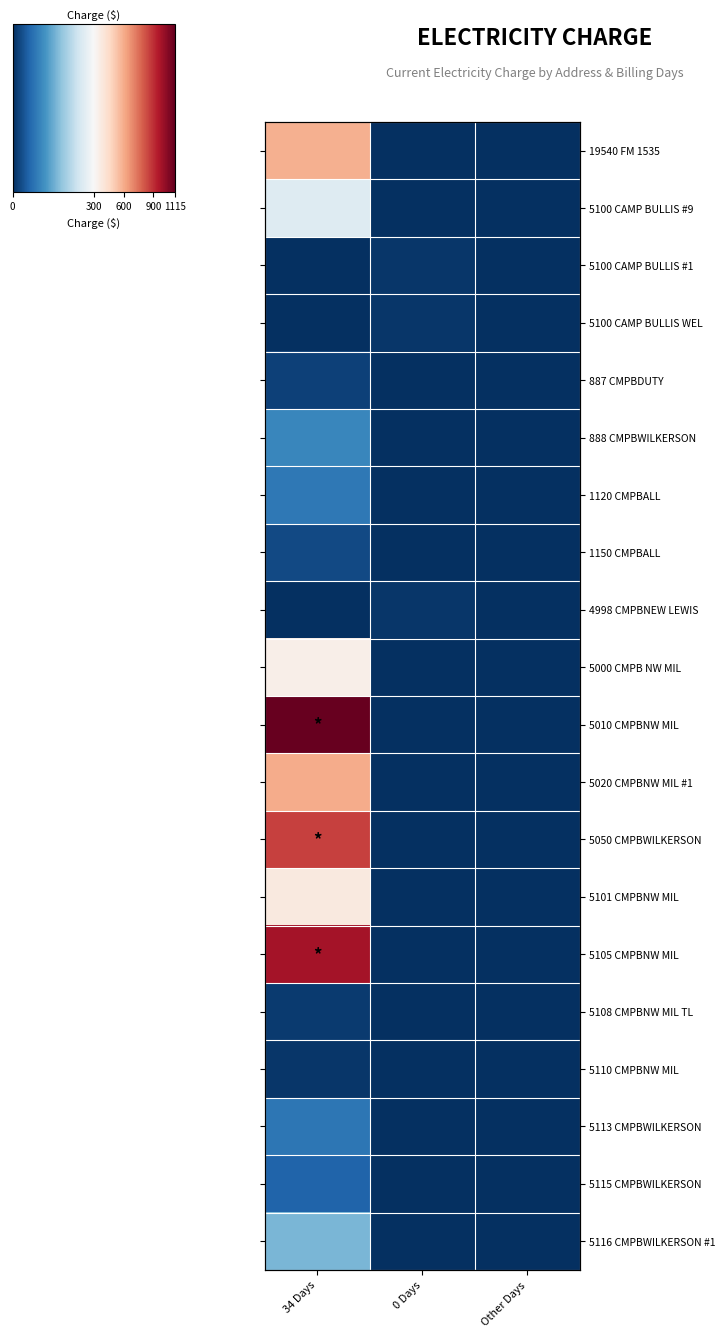

Which series has the widest spread of values?

5010 CMPBNW MIL